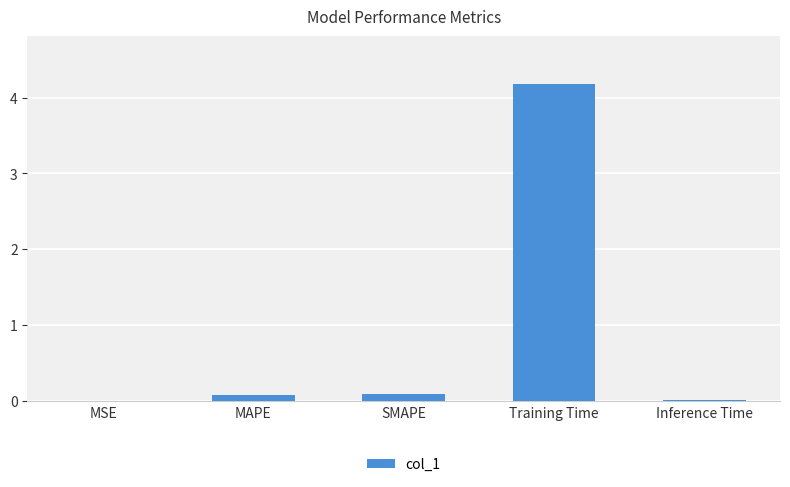

What is the average value?

0.9